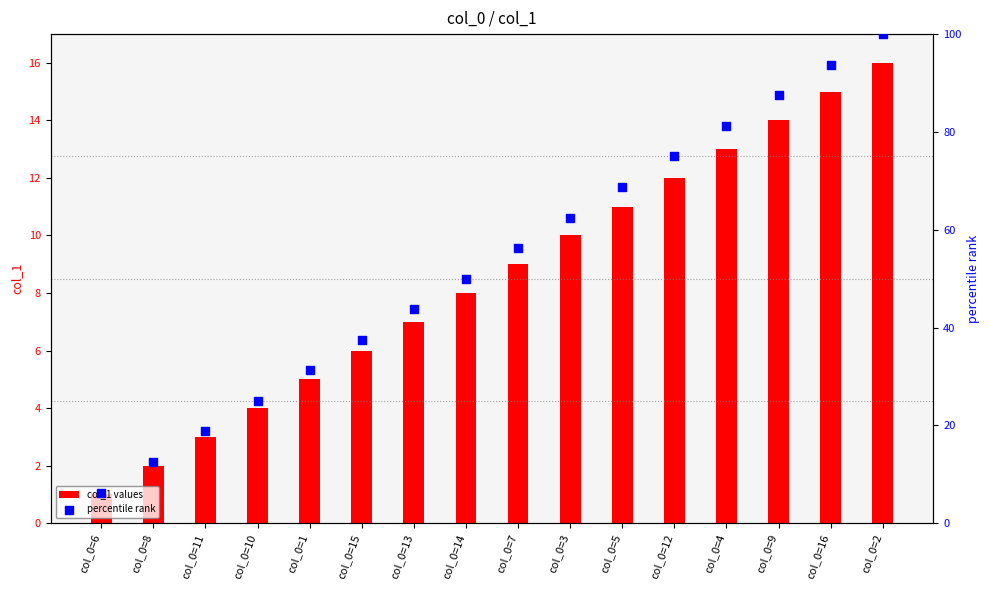

What are all the series names shown in the legend?

col_1 values, percentile rank